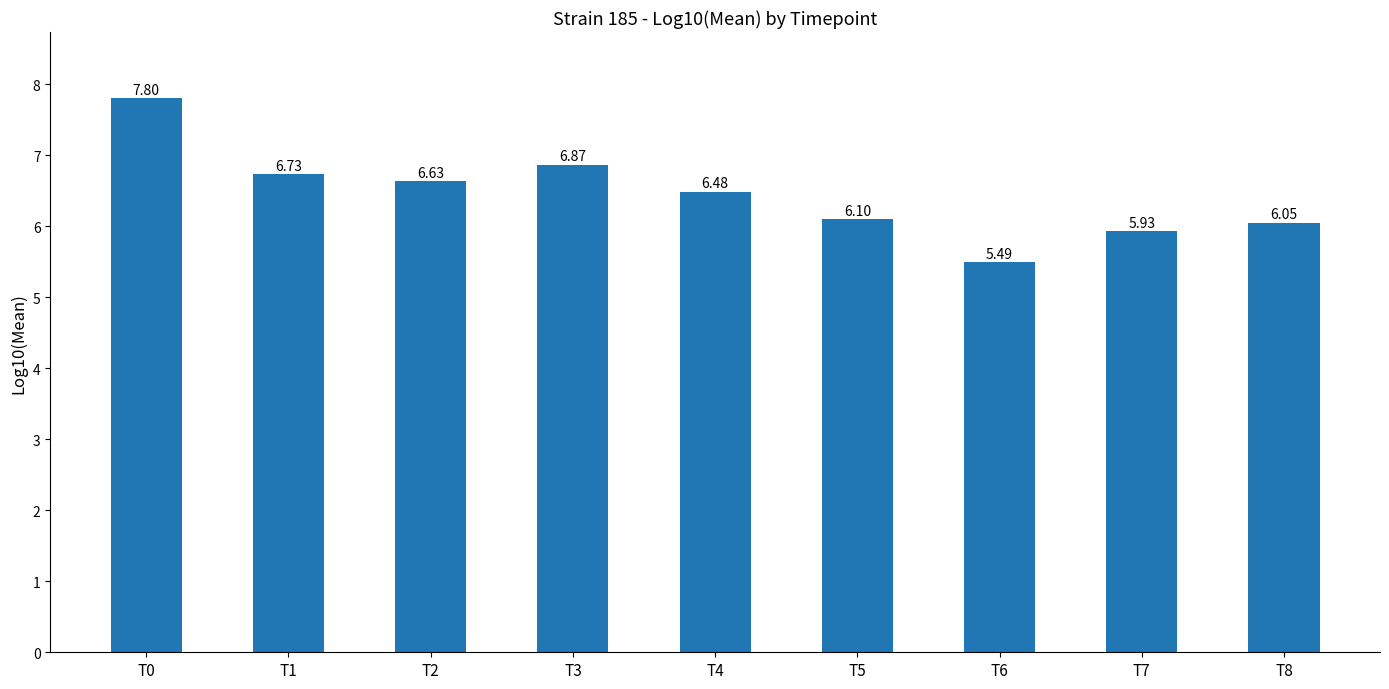

Approximately how many times larger is the value at T4 compared to T8?

1.1